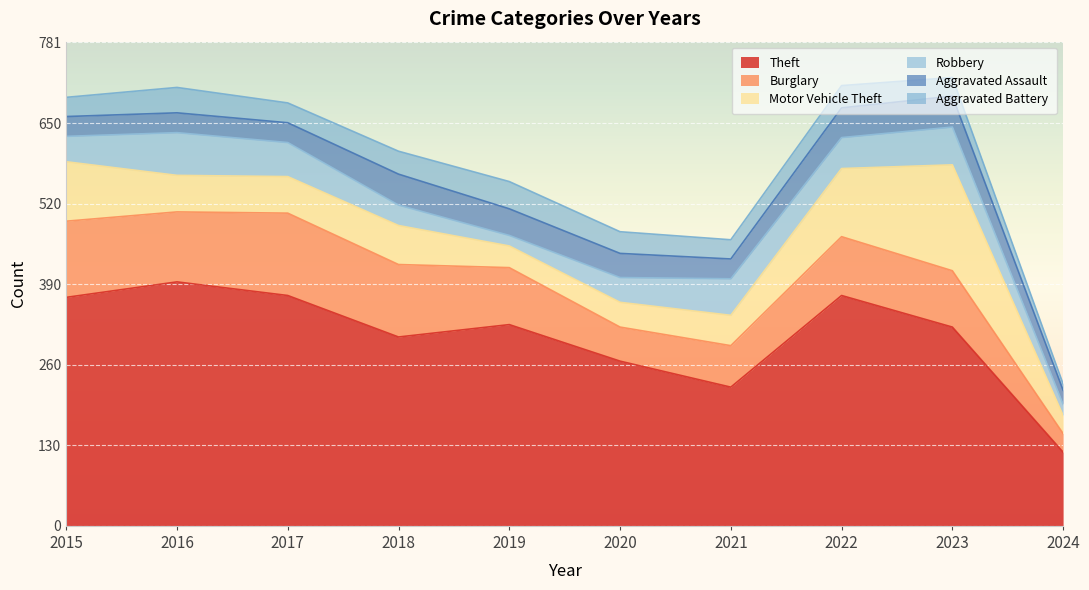

How many data points in Robbery are above 50?

4